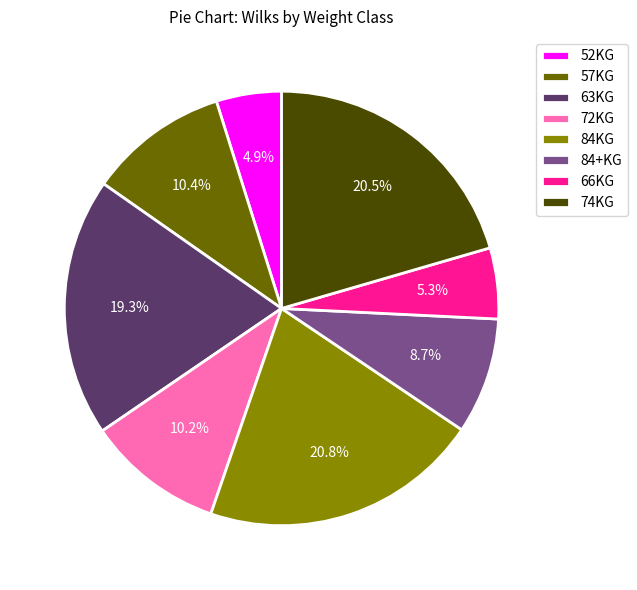

What portion of the pie excludes 84KG?

79.2%